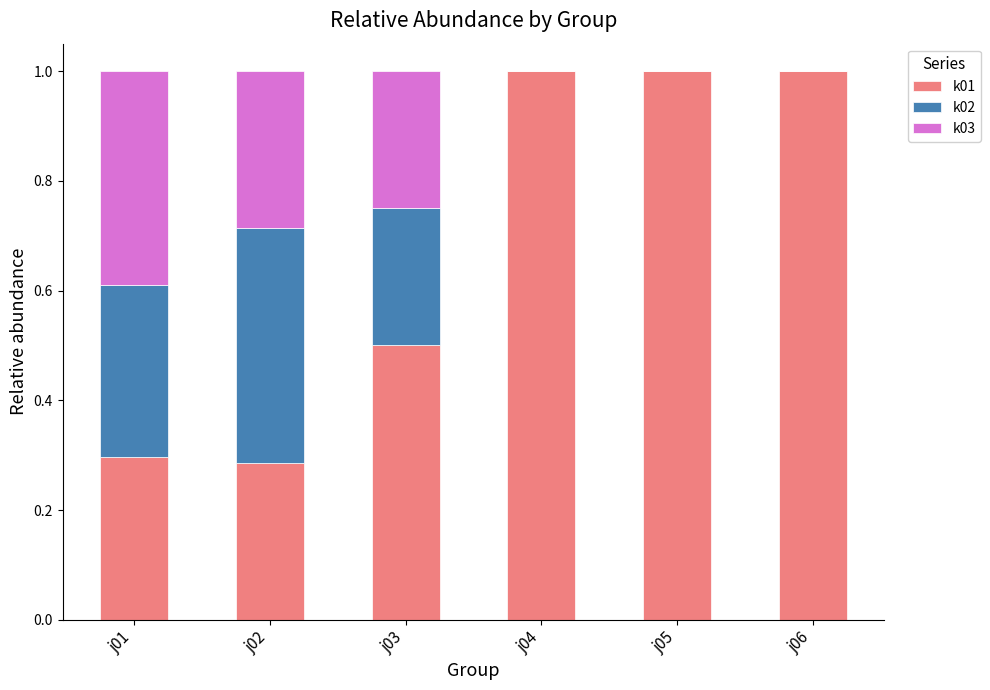

What is the sum of the k01 values at j05 and j02?

1.3